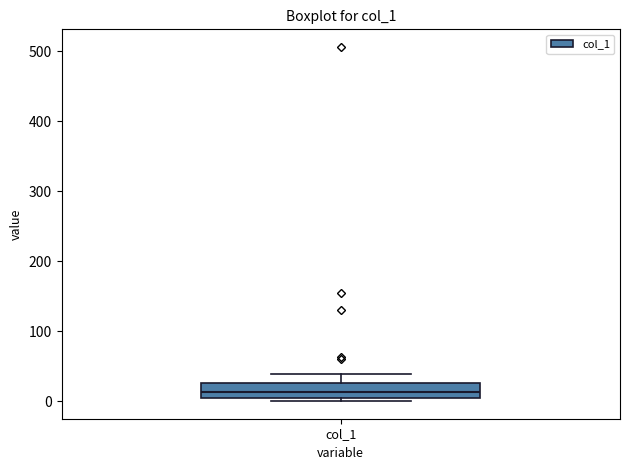

Transcribe this box plot: give where the median line is, the range the box spans, and where the two whiskers end, as read against the y-axis. The values are not printed on the chart, so give them approximately, as read against the axis.

median 10, box 0 to 30, whiskers 0 (just below the box's lower edge) to 40